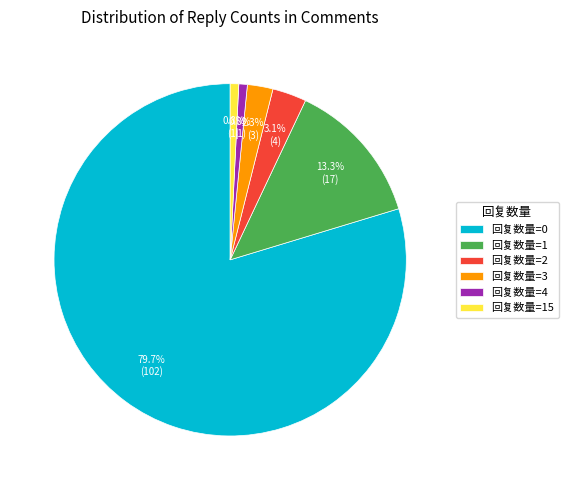

Which has a higher value, 回复数量=1 or 回复数量=0?

回复数量=0